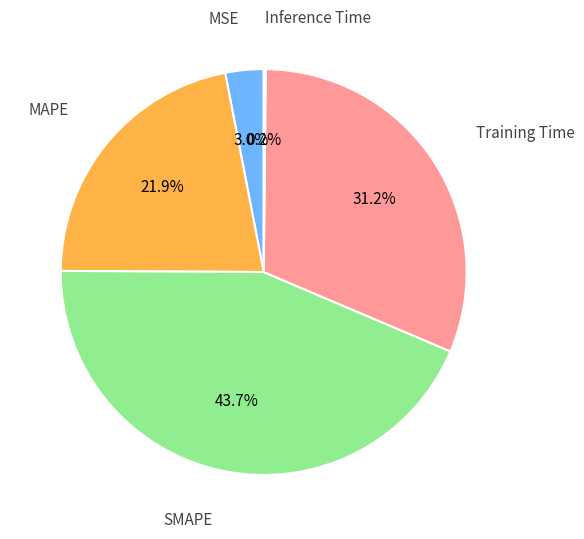

Does any single category account for the majority?

No